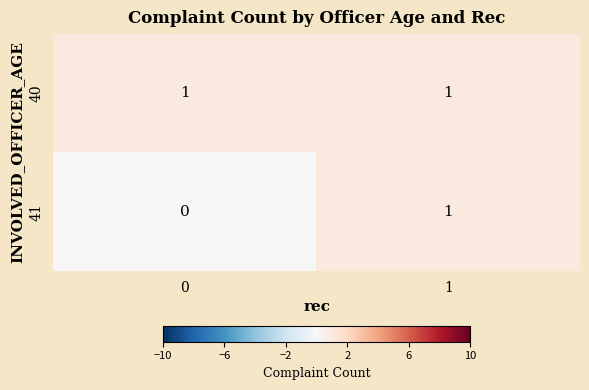

Which series has the widest spread of values?

41